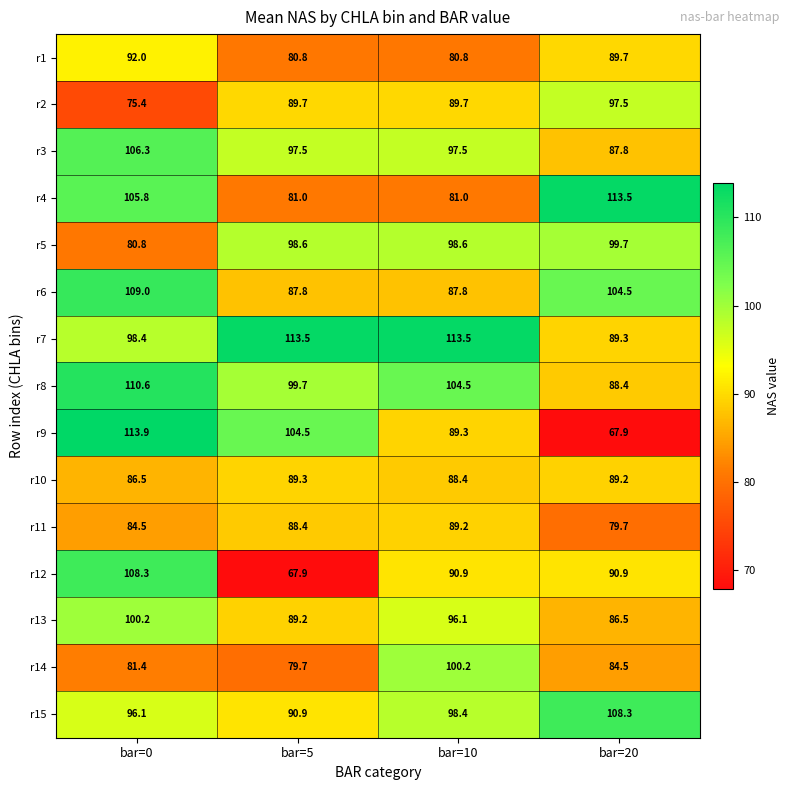

Rank the series at bar=5 from lowest to highest value.

r12, r14, r1, r4, r6, r11, r13, r10, r2, r15, r3, r5, r8, r9, r7